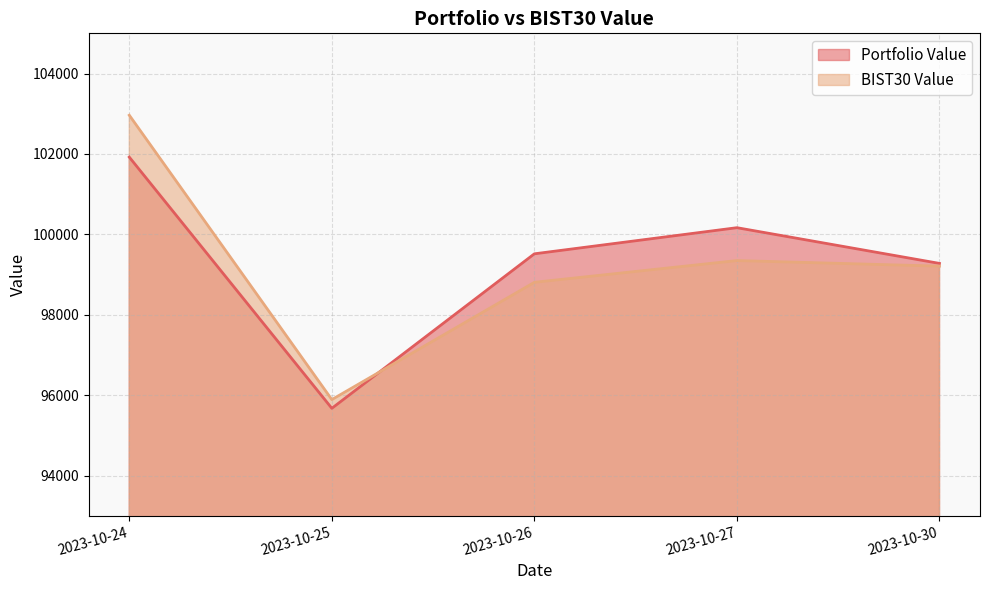

In BIST30 Value, how many points are higher than both neighbors (excluding endpoints)?

1